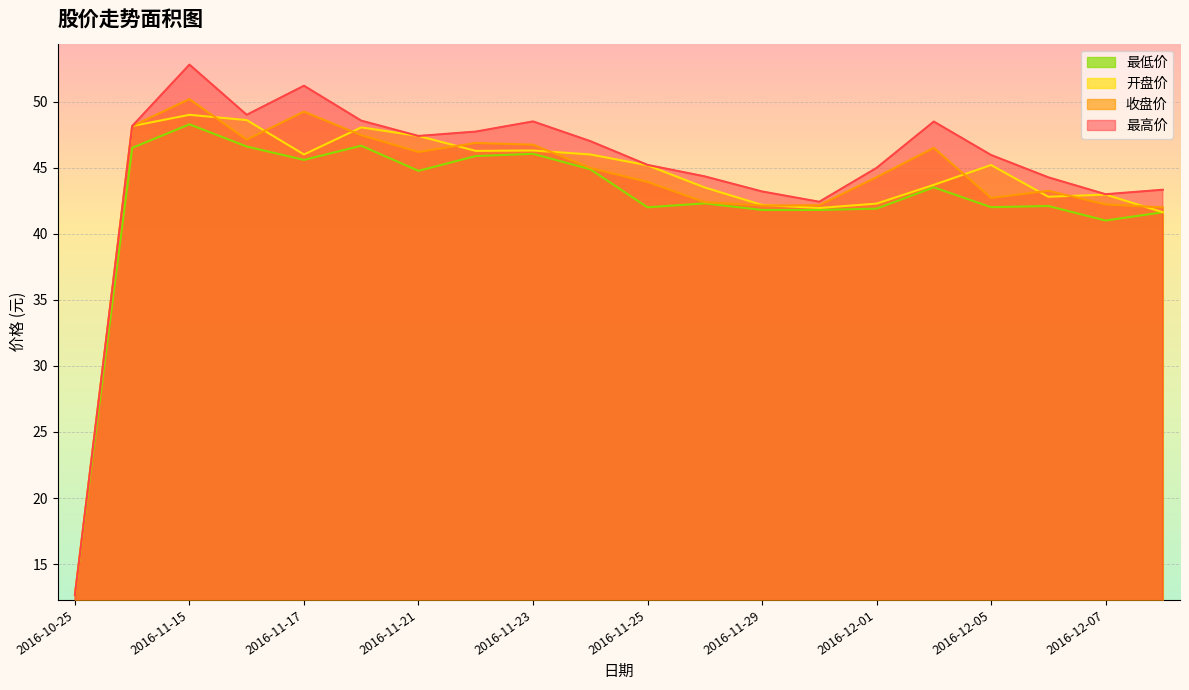

How many data points in 最低价 are less than 43?

10